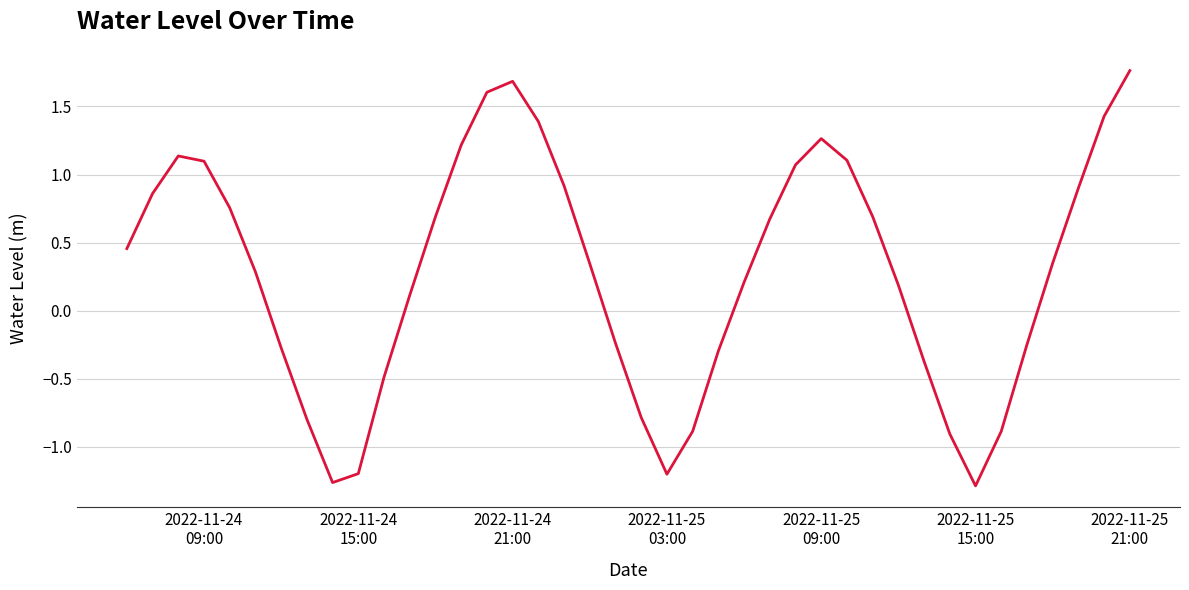

What is the difference between the maximum and minimum values?

3.0